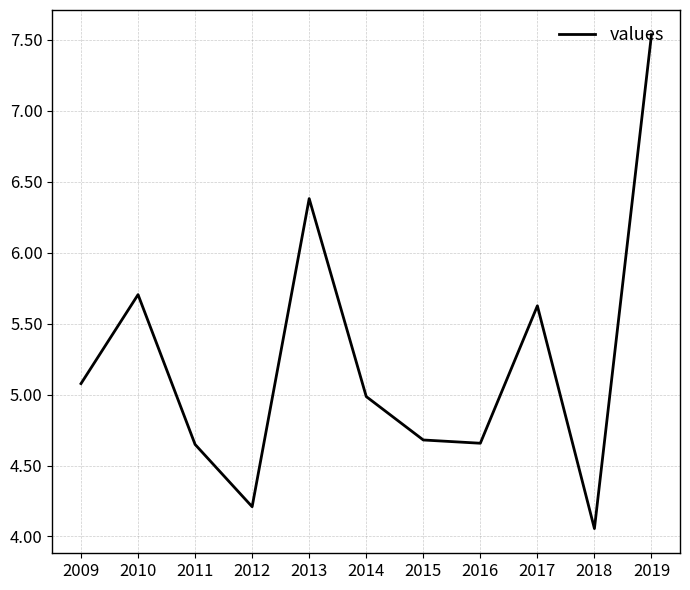

At which category does the chart reach its minimum across all series?

2018